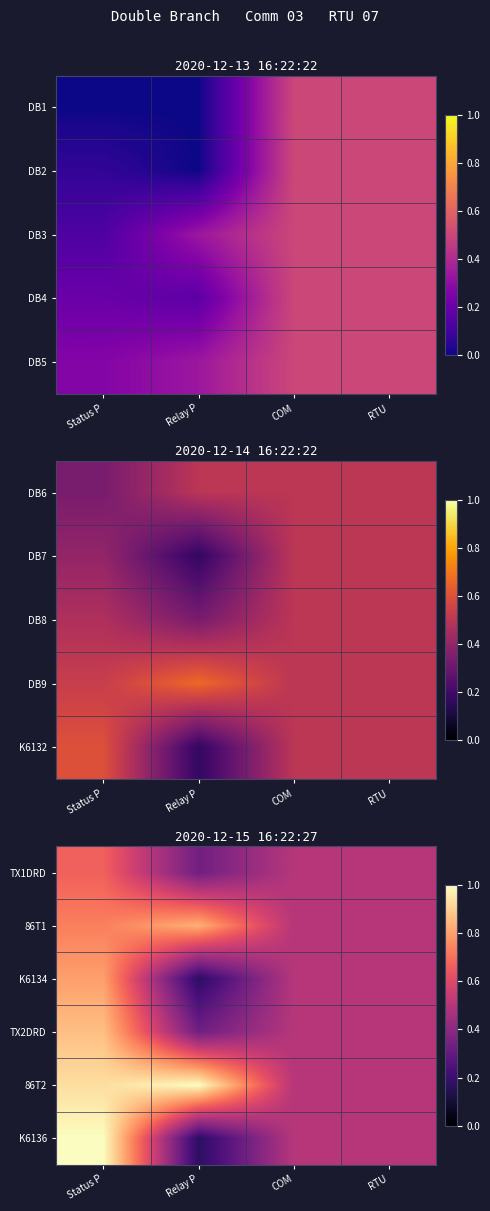

What is the difference between the highest and lowest values at Status P?

0.3